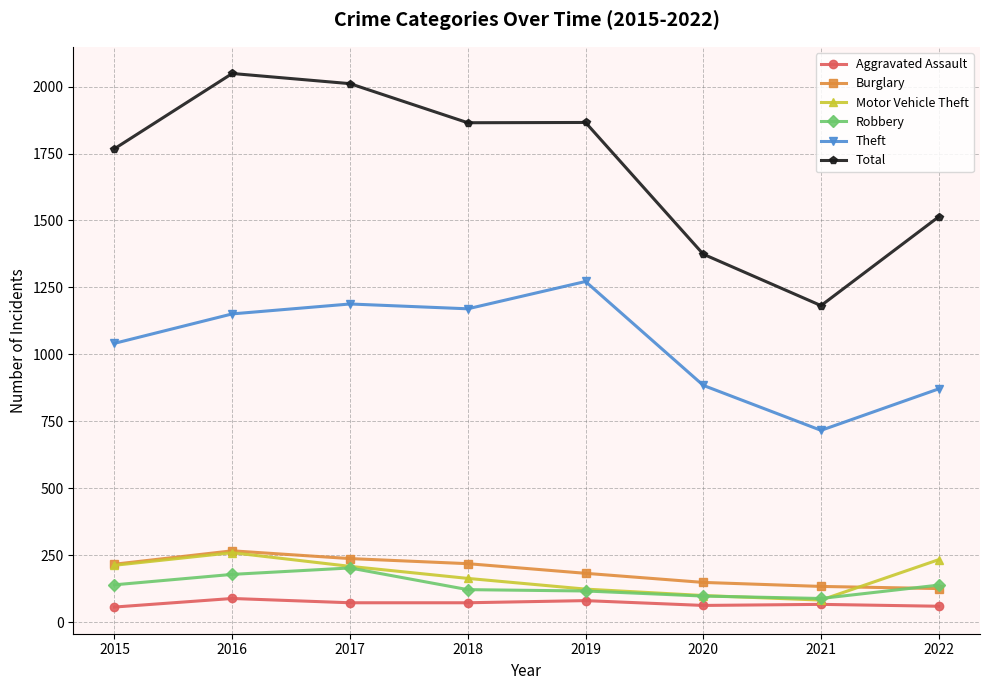

The value of Total at 2017 is 2011. True or false?

True